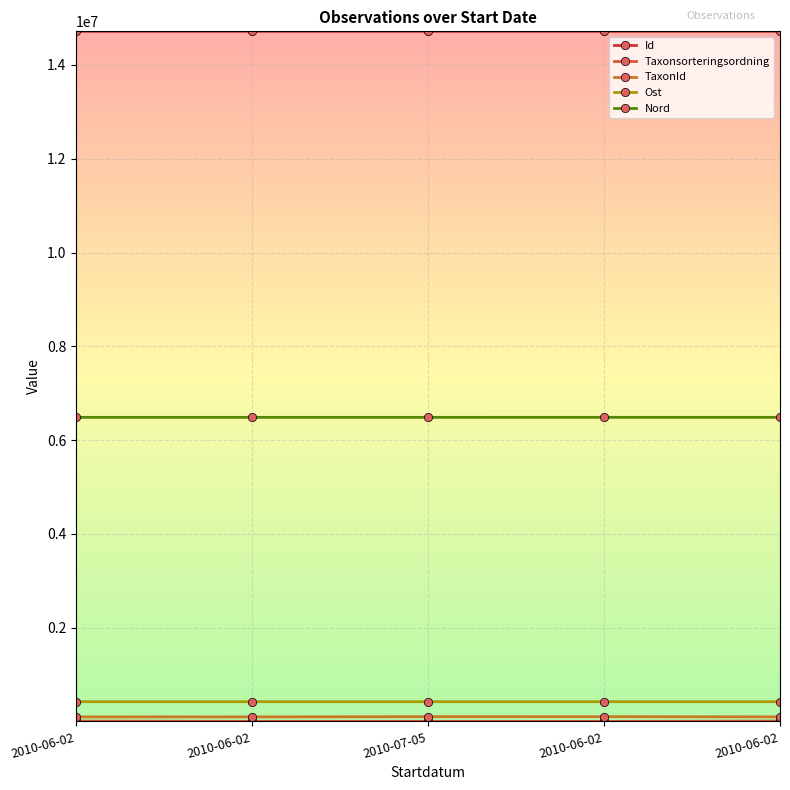

What is the approximate value of Nord at 2010-06-02?

6486414.0